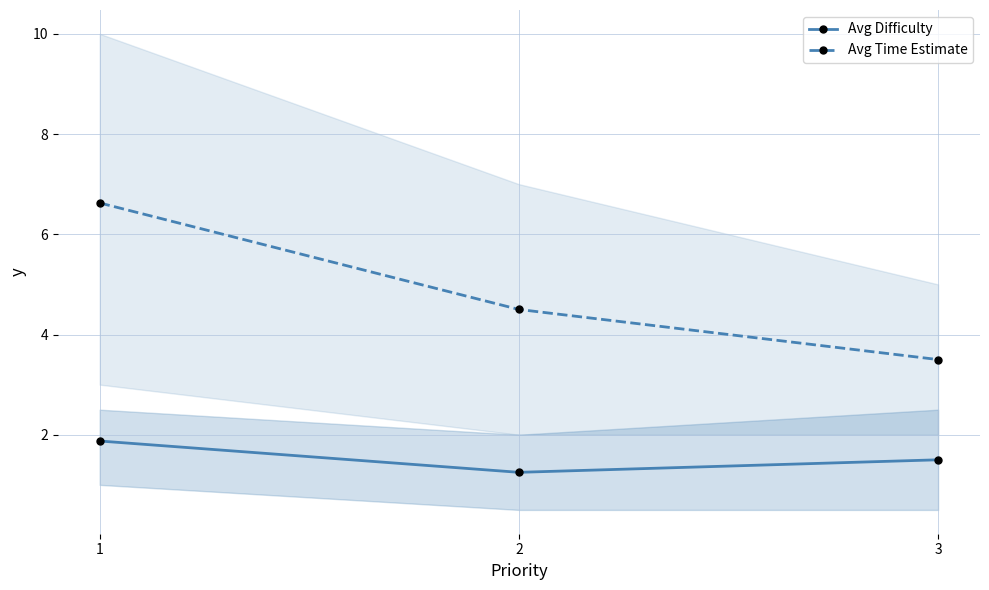

Which has a higher value, 3 or 2?

3